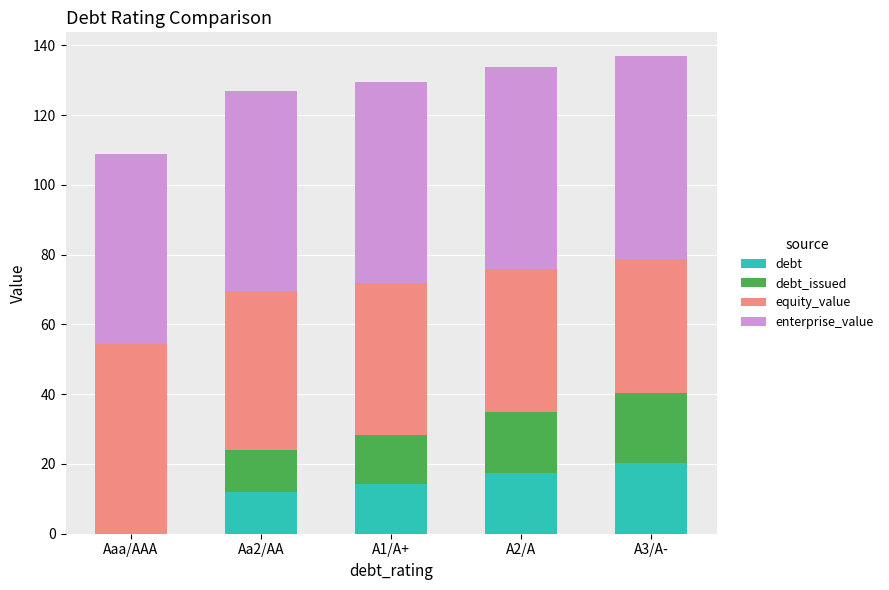

List the series in order of their peak value, highest first.

enterprise_value, equity_value, debt, debt_issued